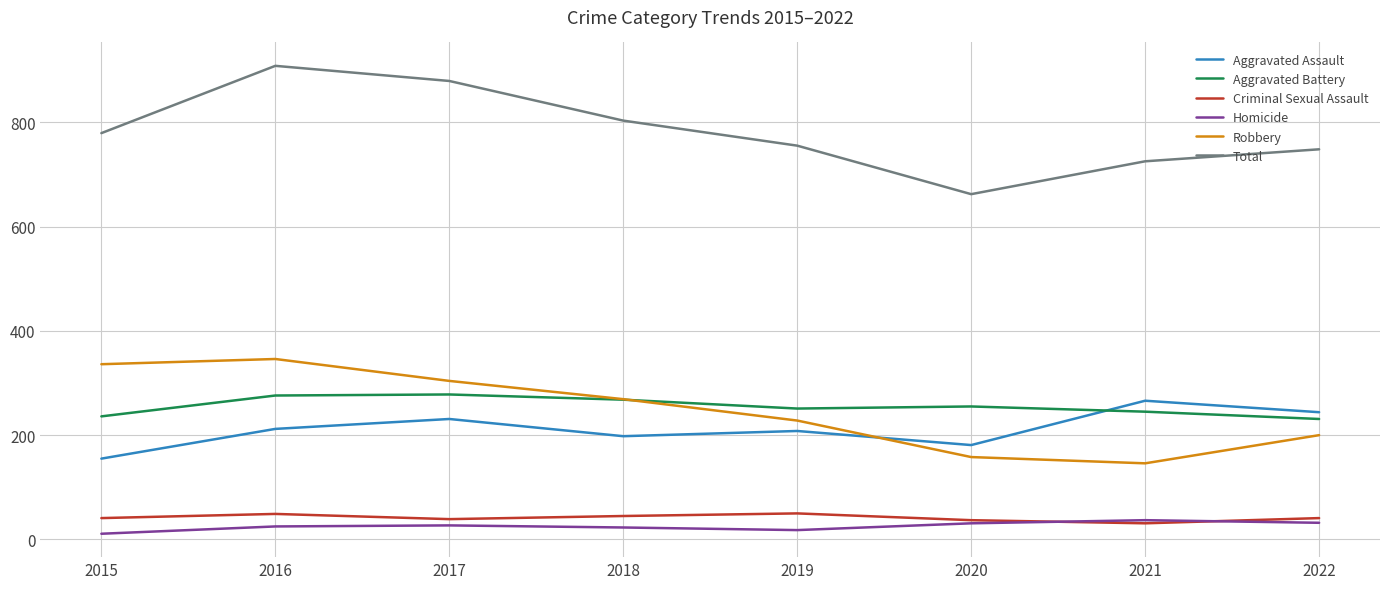

True or false: Total and Aggravated Assault cross at least once.

False